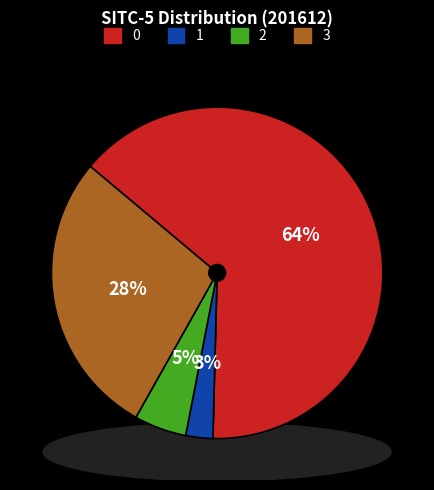

What portion of the pie excludes 82153?

72.0%